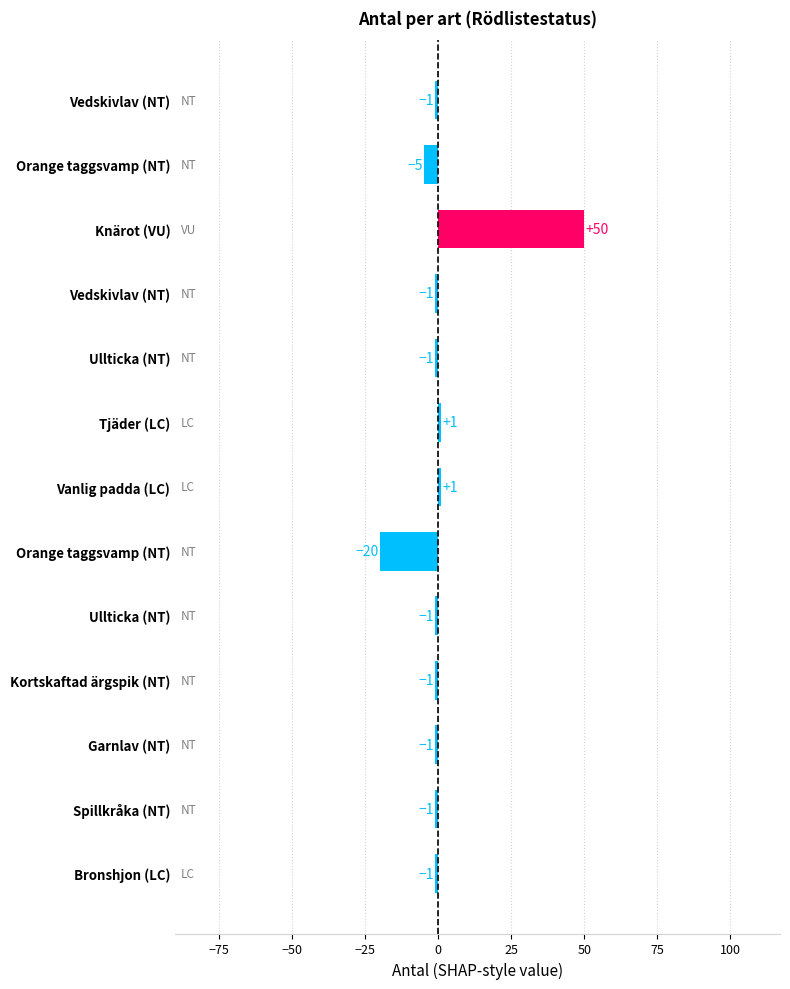

Count the number of data series in this chart.

1